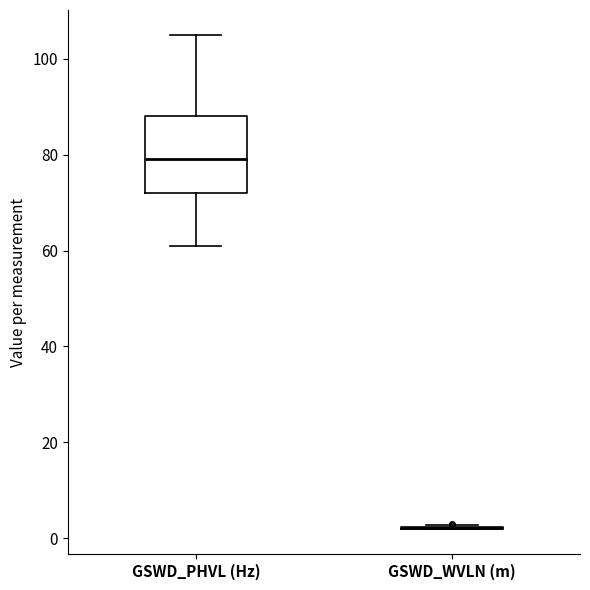

Where does the median line of the box for GSWD_PHVL (Hz) sit on the y-axis? The values are not printed on the chart, so give them approximately, as read against the axis.

80